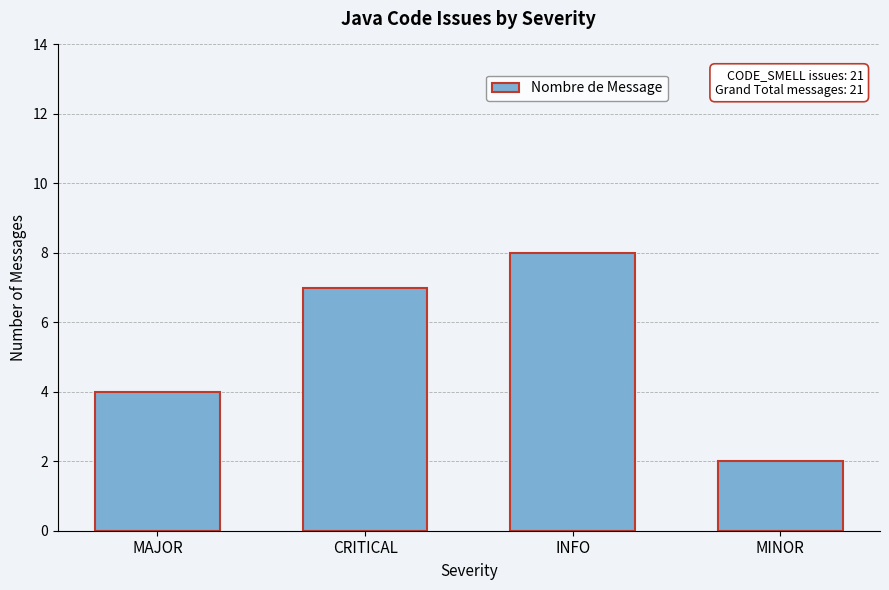

Reading left to right, extract all data points from this chart.

MAJOR=4	CRITICAL=7	INFO=8	MINOR=2